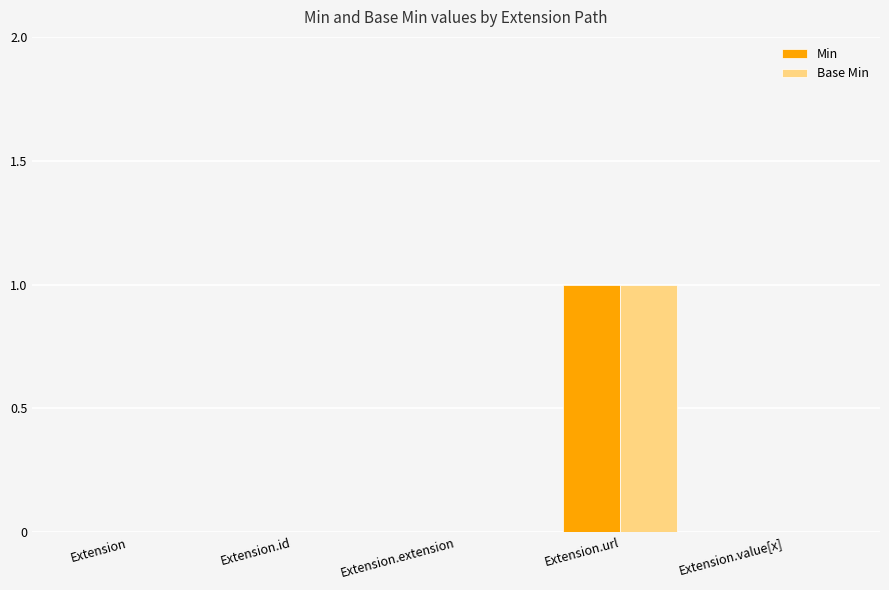

At which category is the sum across all series the highest?

Extension.url